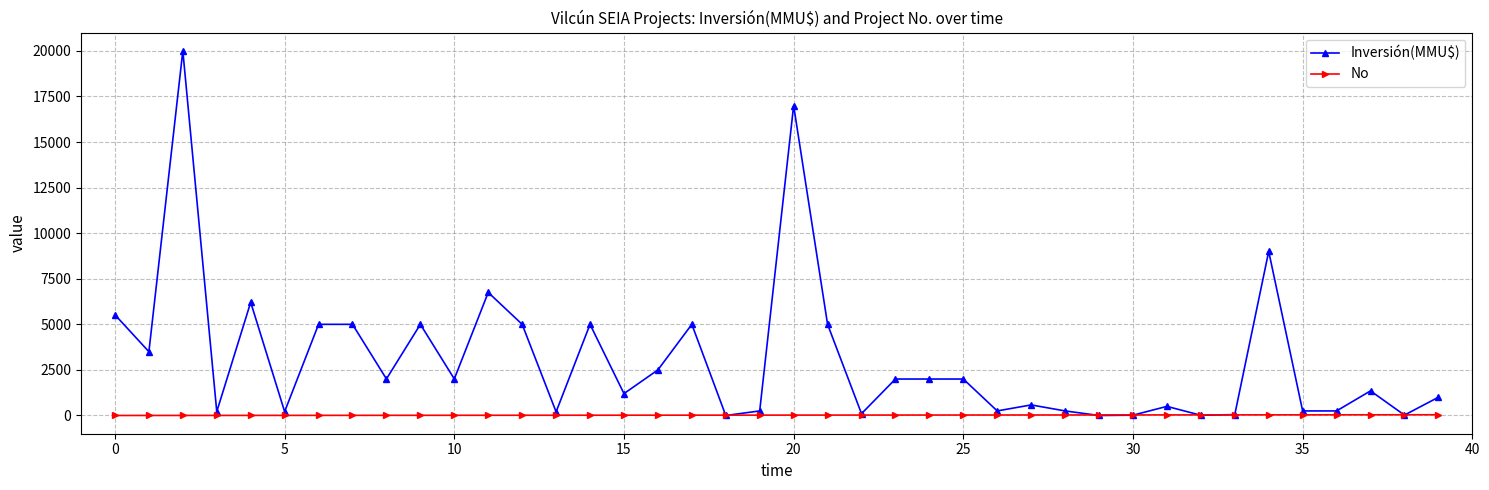

Which series has the largest total across all categories?

Inversión(MMU$)